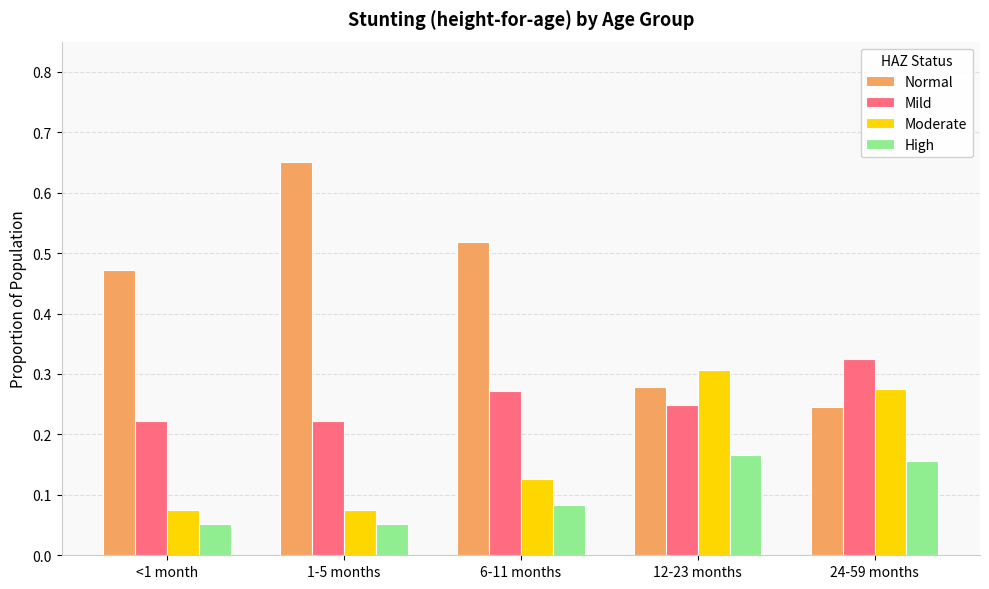

What is the sum of all Mild values?

1.3